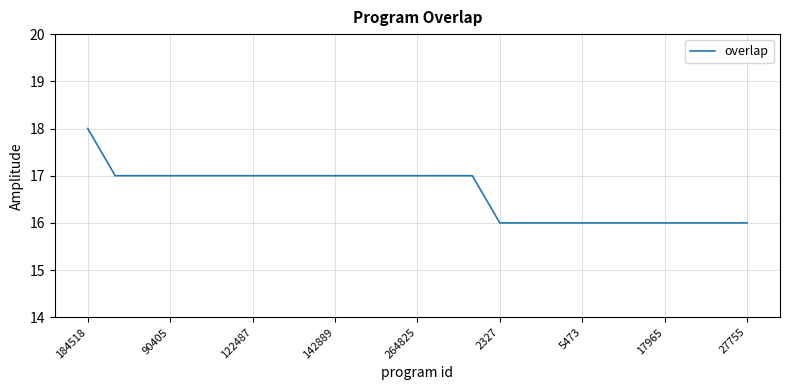

What is the minimum value shown in the chart?

16